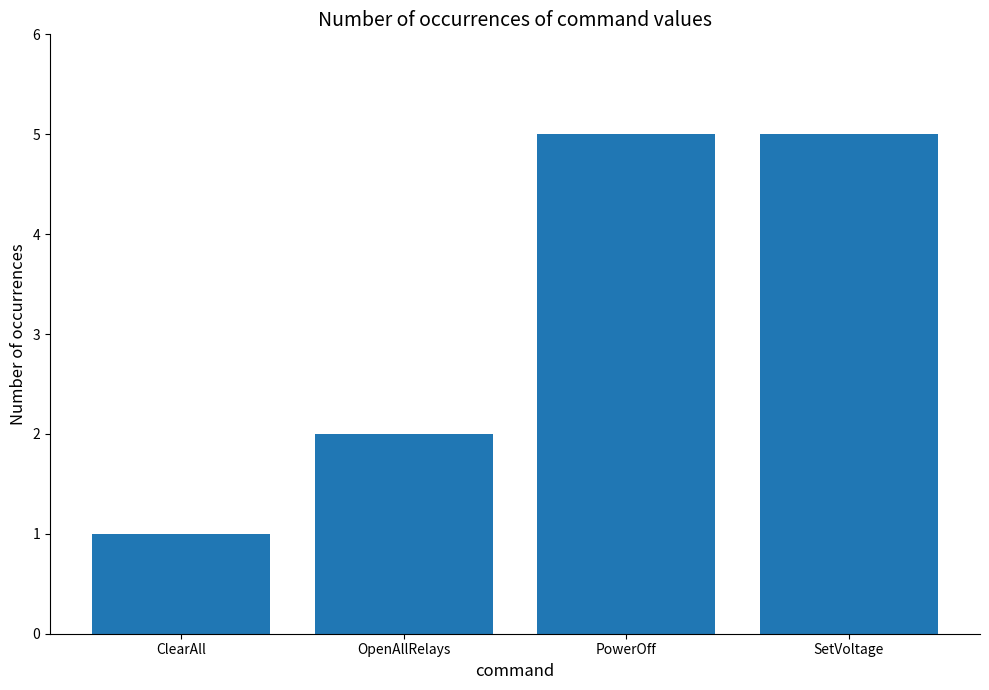

What is the label of the 2nd bar from the left?

OpenAllRelays